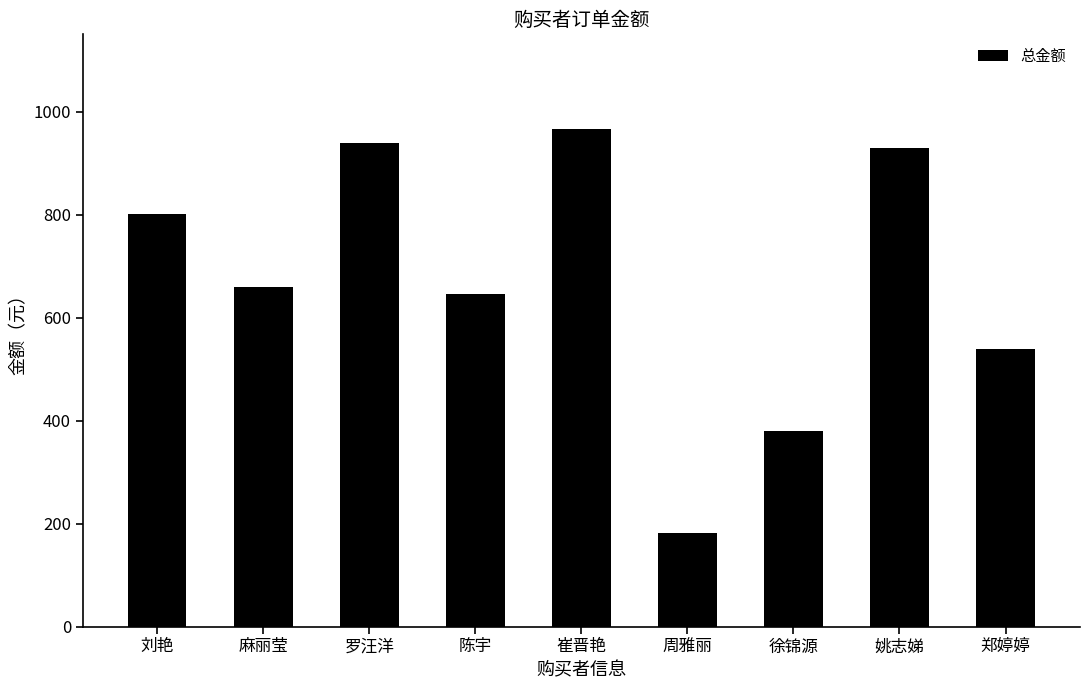

What is the label of the 4th bar from the right?

周雅丽